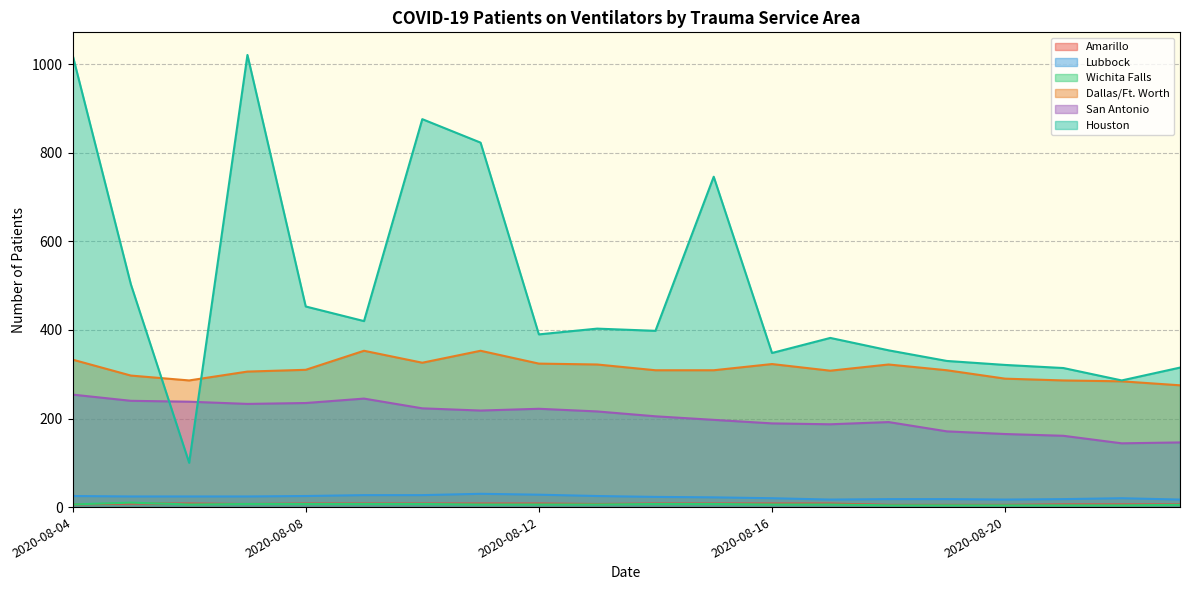

Between Houston and Wichita Falls, which is larger?

Houston